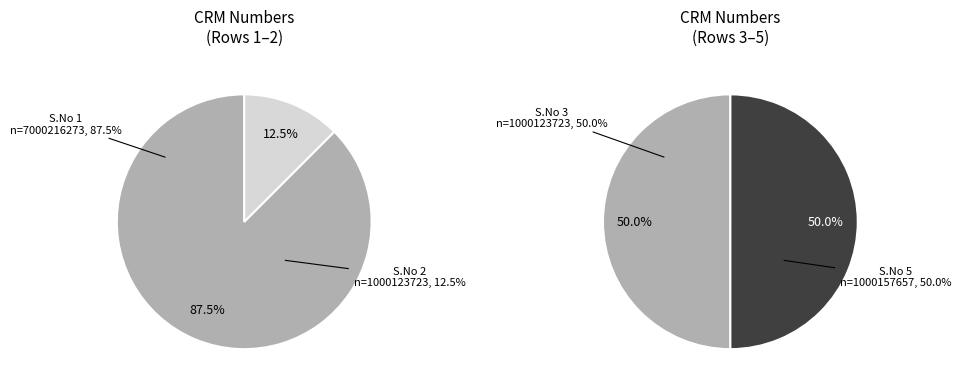

Do Row 3 (1000123723) and Row 2 (1000123723) together represent more than half of the pie?

No